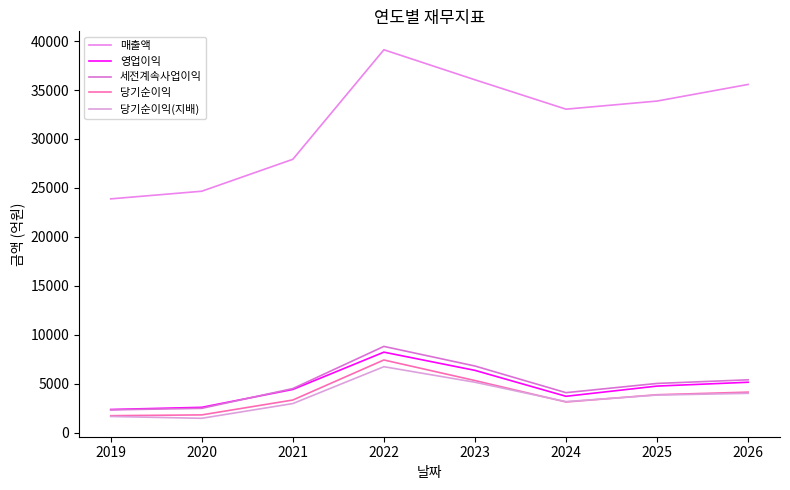

What is the sum of the 당기순이익(지배) values at 2025 and 2024?

7029